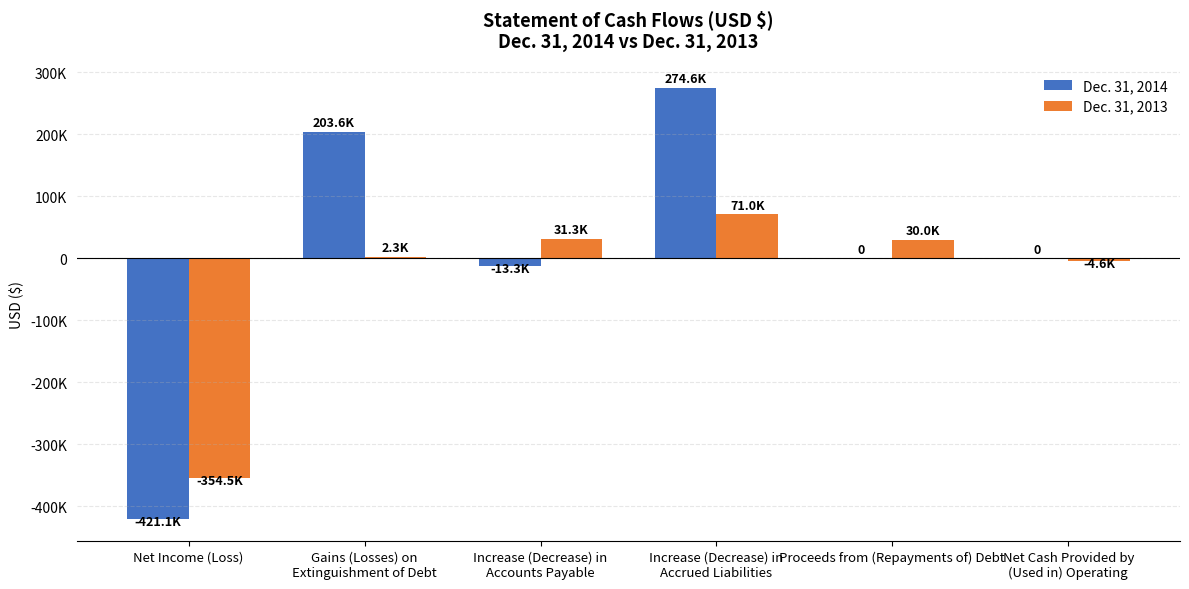

What is the sum of all Dec. 31, 2013 values?

-224484